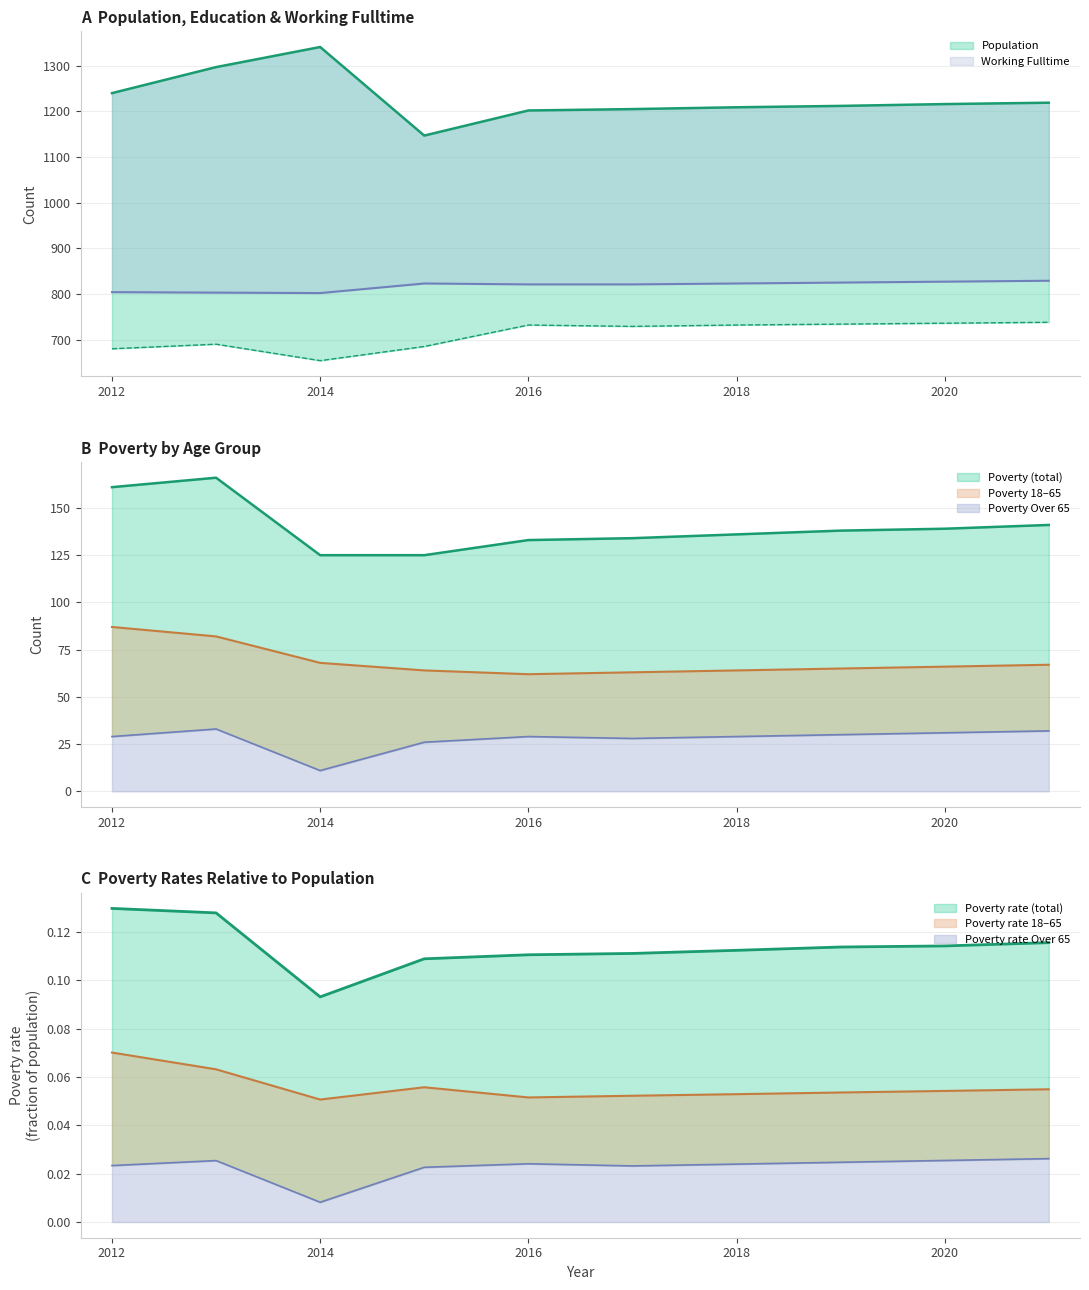

Rank the series at 2016 from highest to lowest value.

Population, Working_Fulltime, Education, Poverty, Poverty_18to65, Poverty_Over65